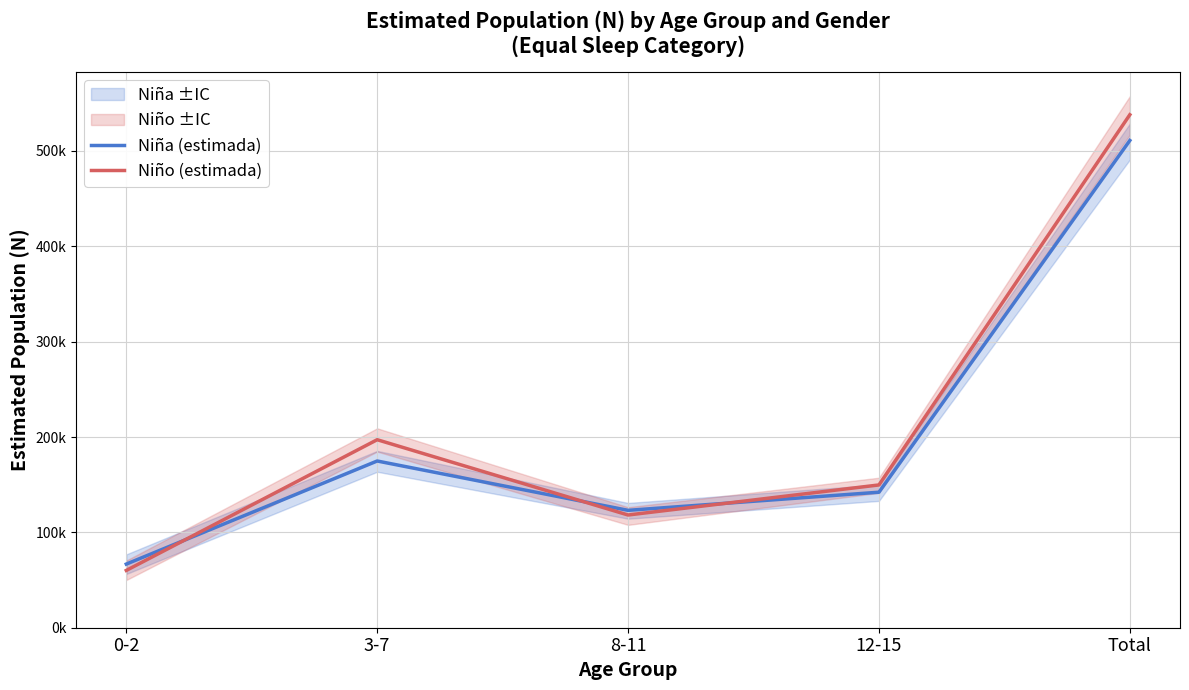

Which series has the largest total across all categories?

Niño (estimada)